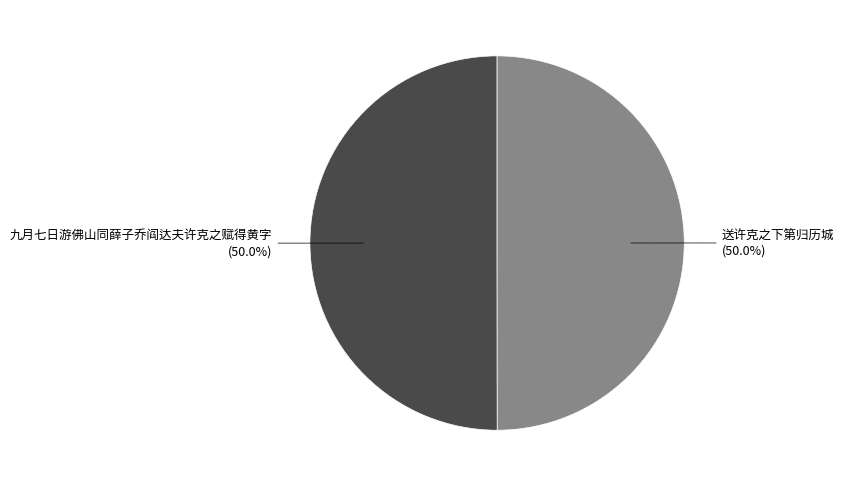

Is it true that 送许克之下第归历城 is 50% of the pie?

True